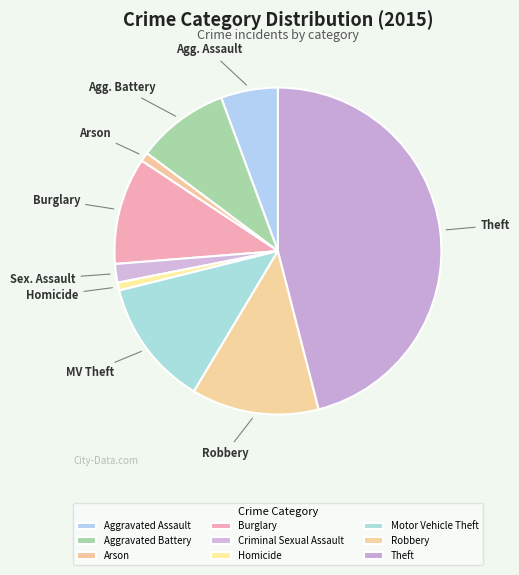

The Motor Vehicle Theft slice represents 3% of the pie. True or false?

False